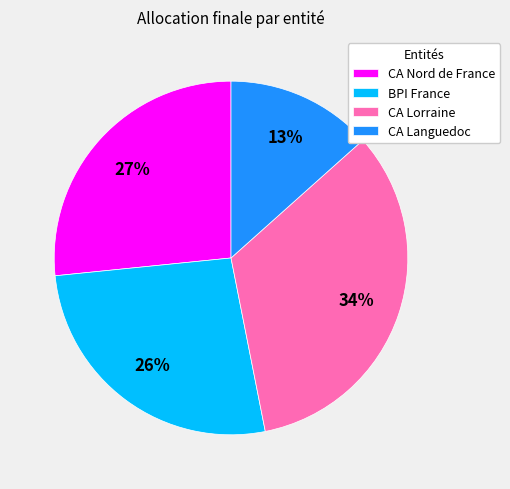

What is the ratio of the value at CA Lorraine to the value at CA Nord de France?

1.3